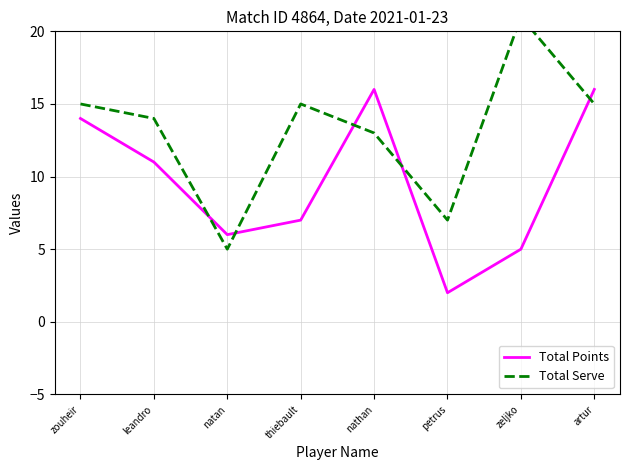

What is the difference between the highest and lowest values at zouheir?

1